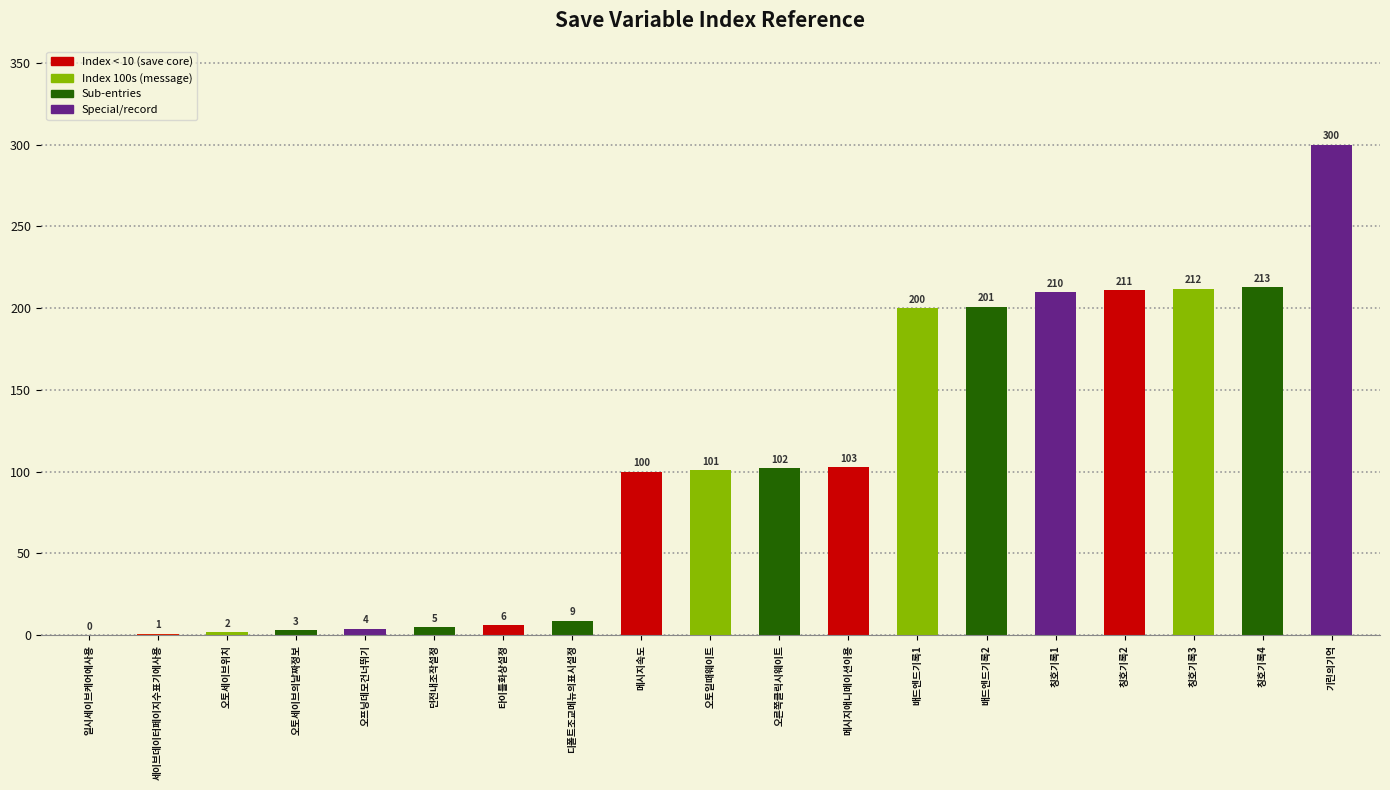

Are the bars horizontal?

No